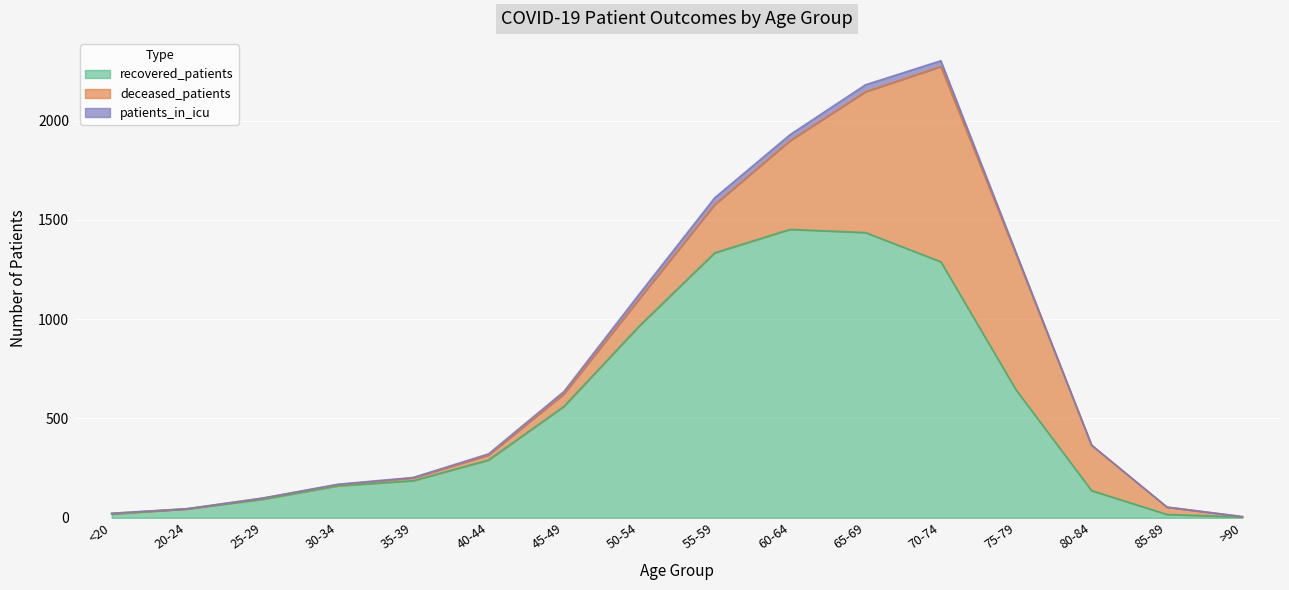

What is the value of the recovered_patients point at the 11th from the left?

1436